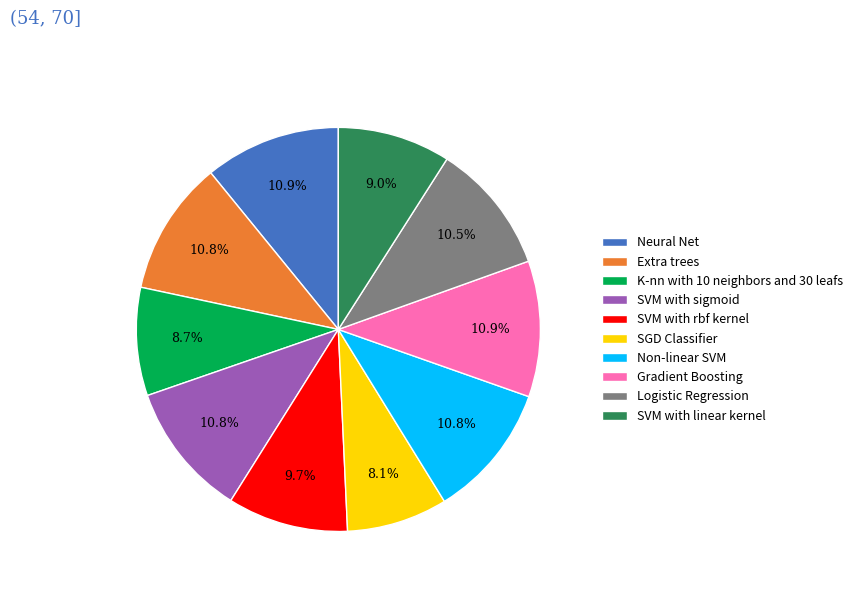

Is it true that Gradient Boosting is 11% of the pie?

True